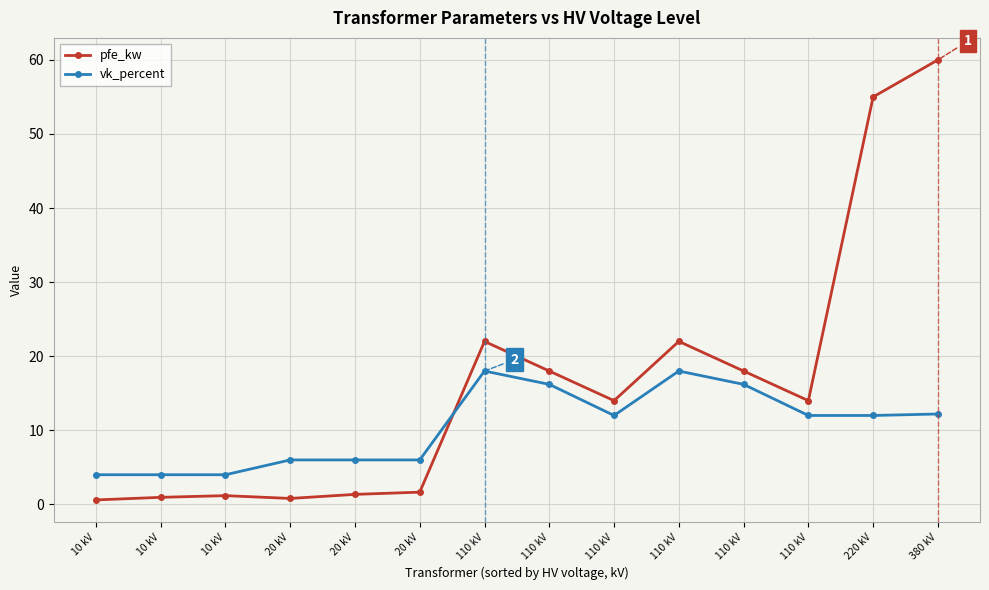

What is the label of the 8th point from the right?

110 kV